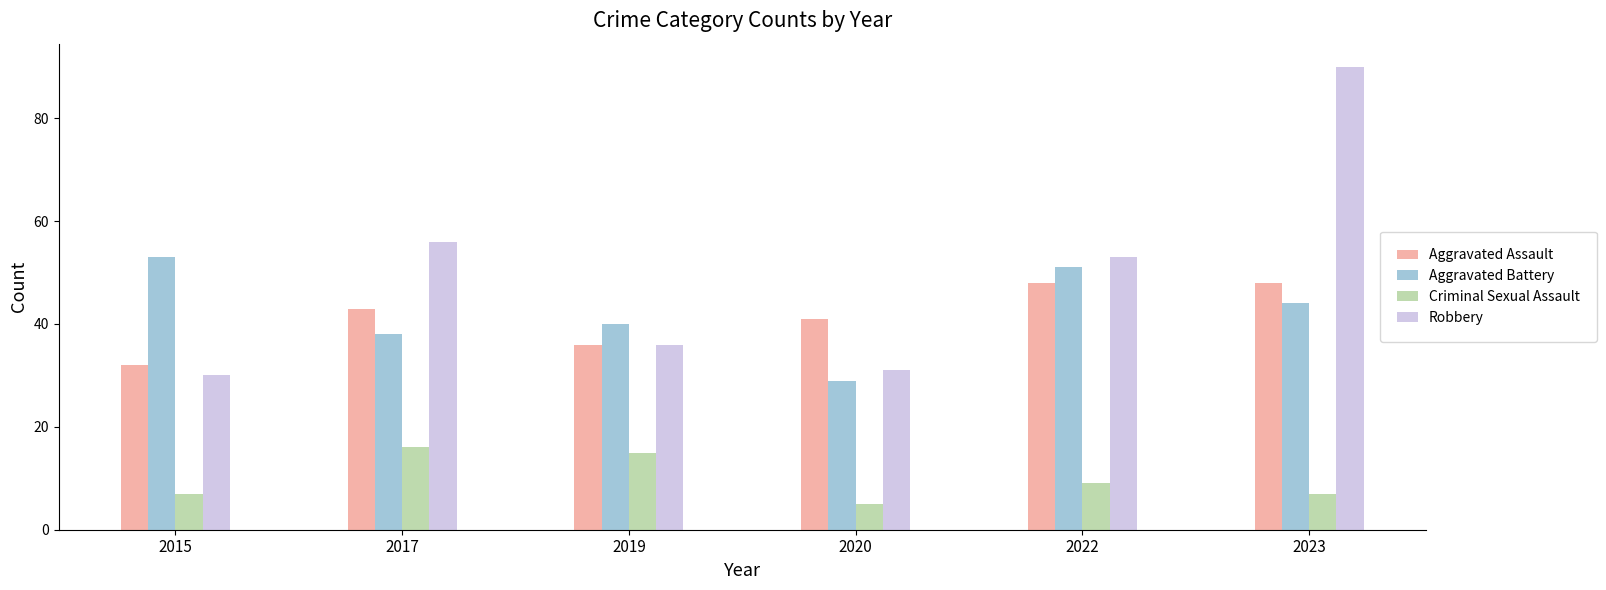

What is the value of the Aggravated Assault bar at the 6th from the left?

48